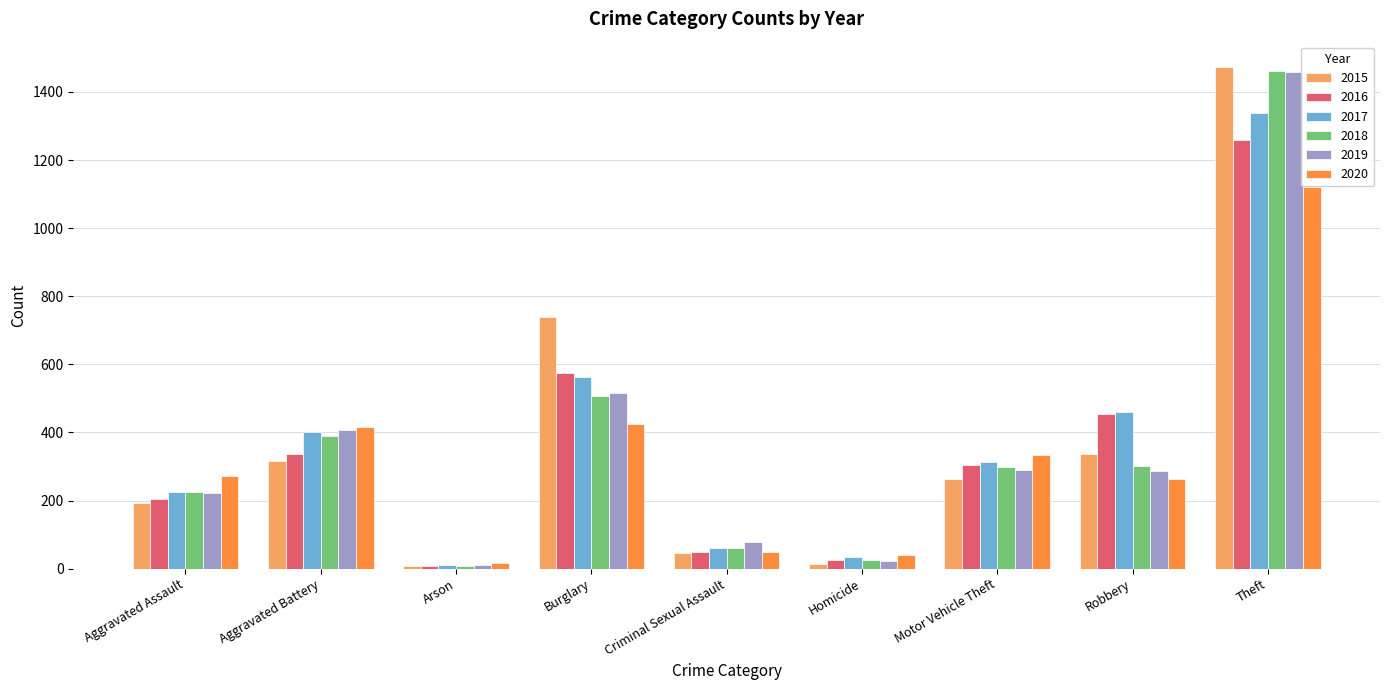

What value does the 2019 series have at Robbery?

287